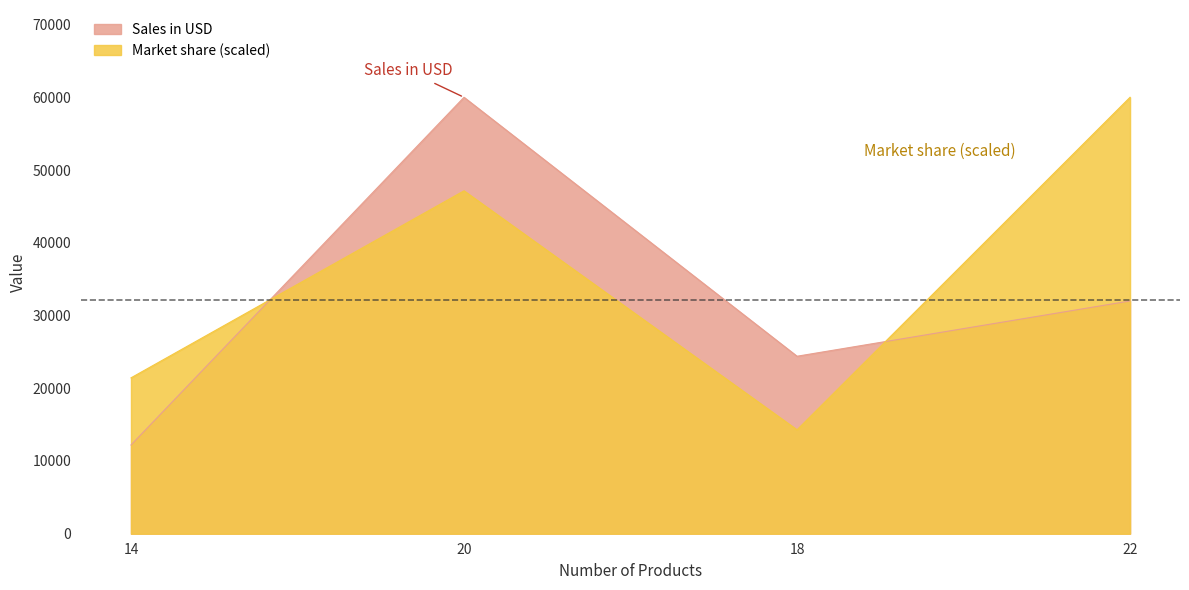

Between which two adjacent categories do Sales in USD and Market share first intersect?

14 and 20